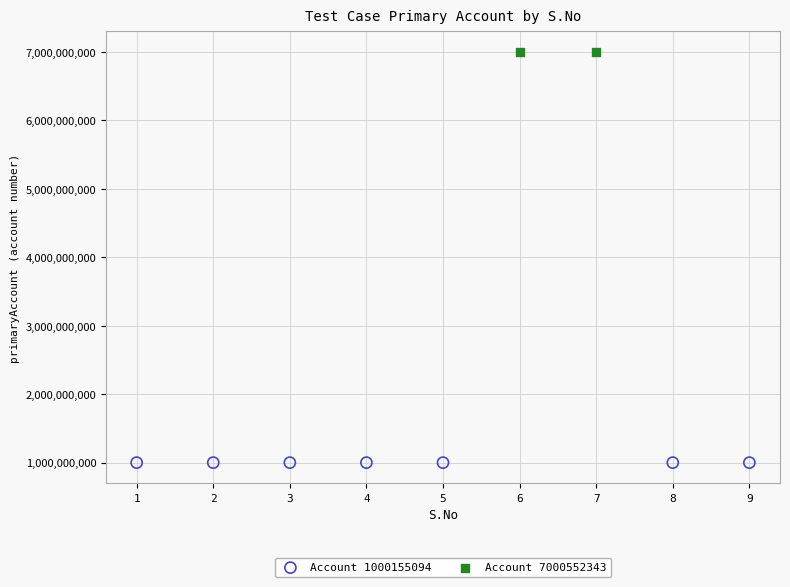

What are all the series names shown in the legend?

Account 1000155094, Account 7000552343